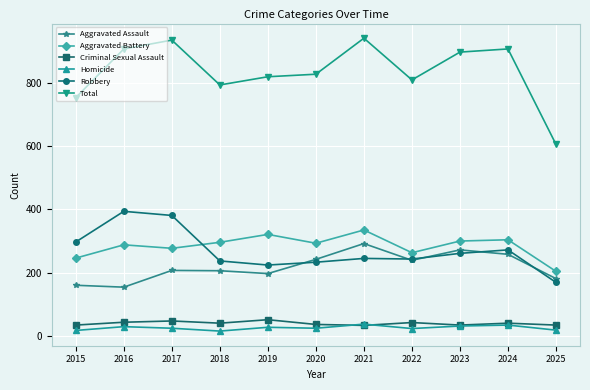

What is the difference between the highest and lowest values at 2019?

793